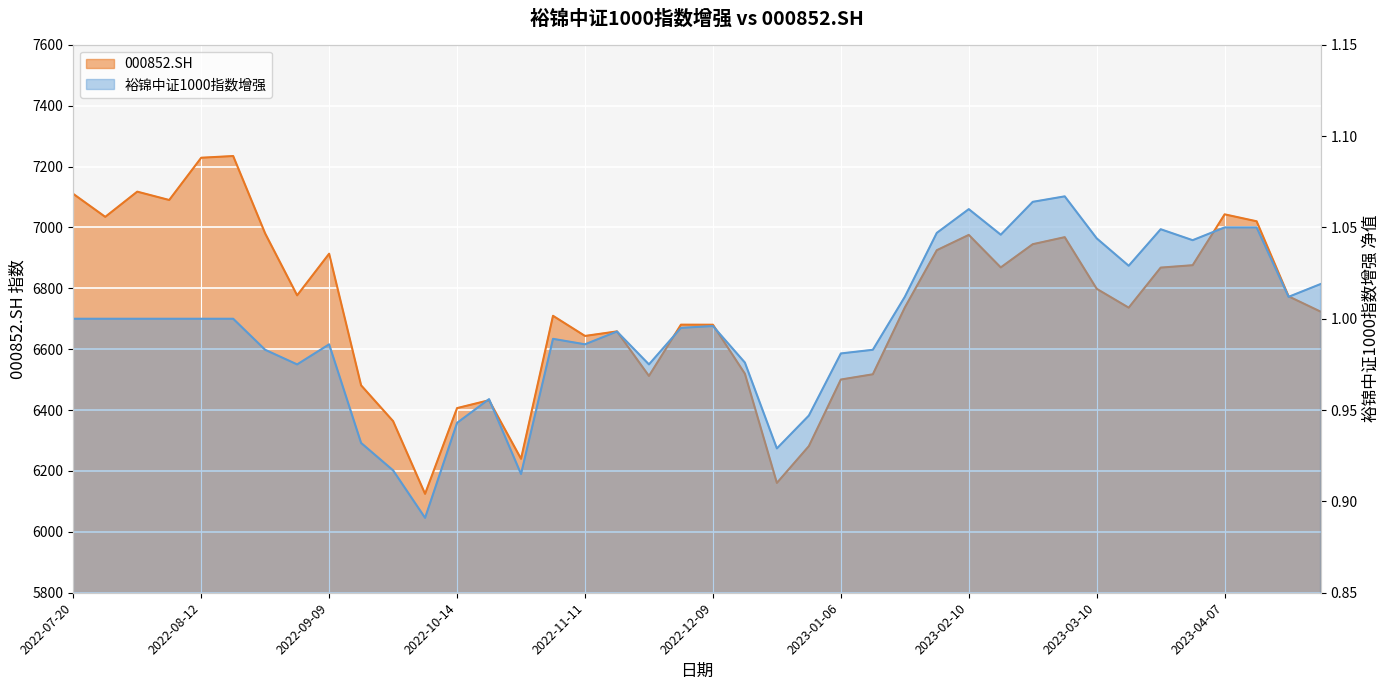

Which category has the highest value in the 裕锦中证1000指数增强 series?

2023-03-03